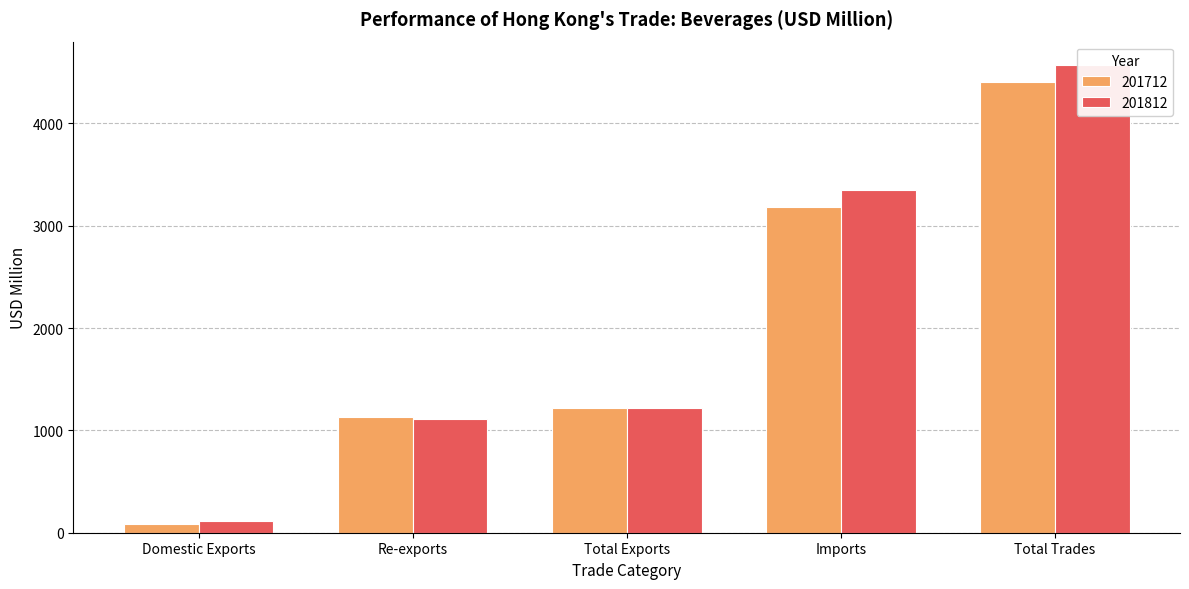

What is the difference between the maximum and minimum values in the 201812 series?

4457.9